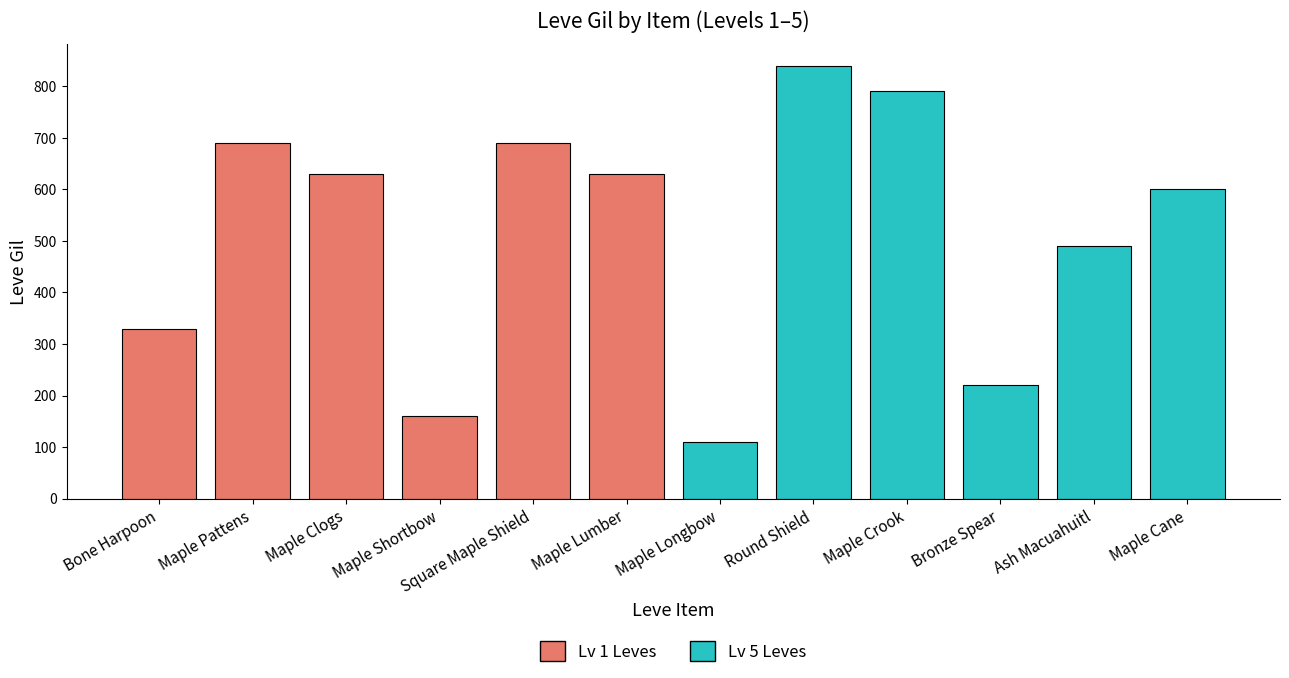

What is the label of the 9th bar from the left?

Maple Crook